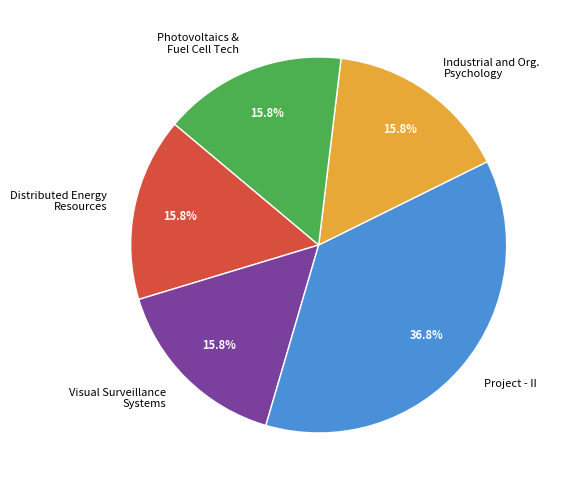

What is the ratio of the value at Project - II to the value at Photovoltaics & Fuel Cell Tech?

2.3